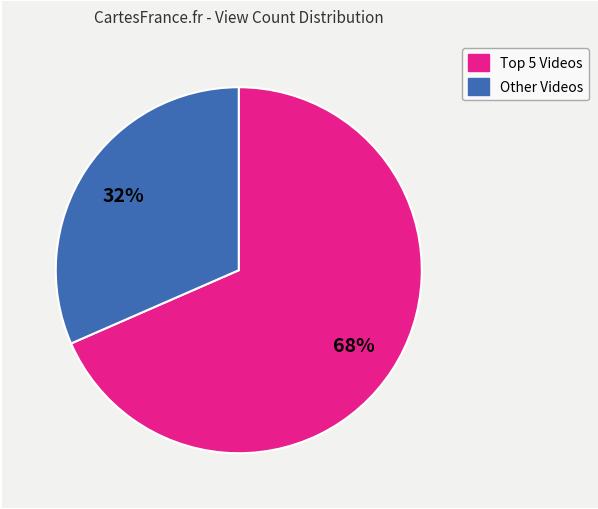

To the nearest percent, what is the average slice percentage?

50%